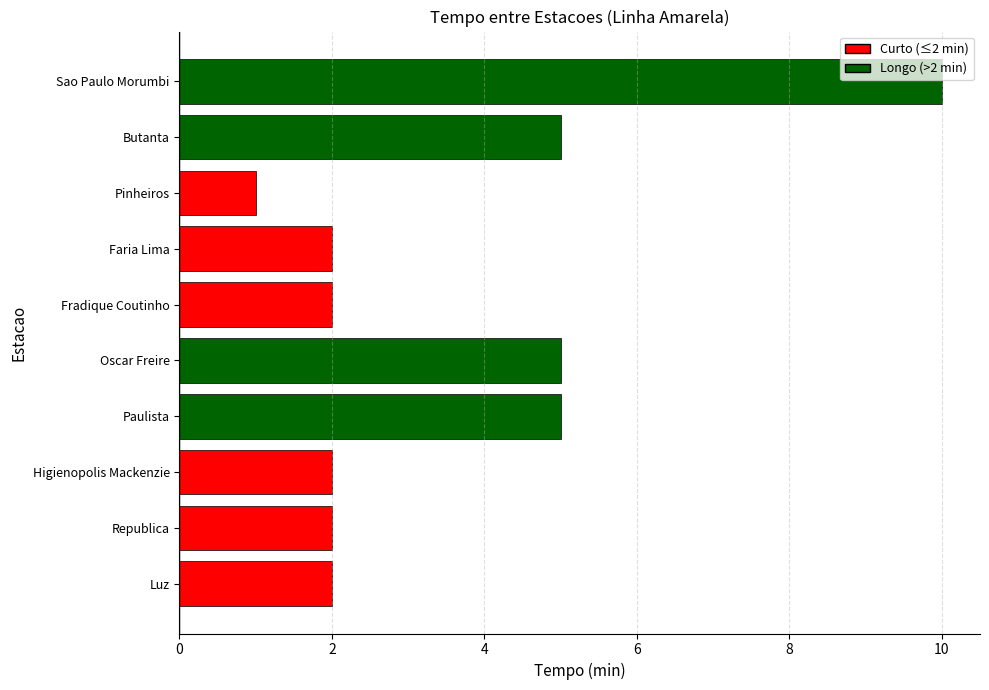

The value at Oscar Freire is 8. True or false?

False